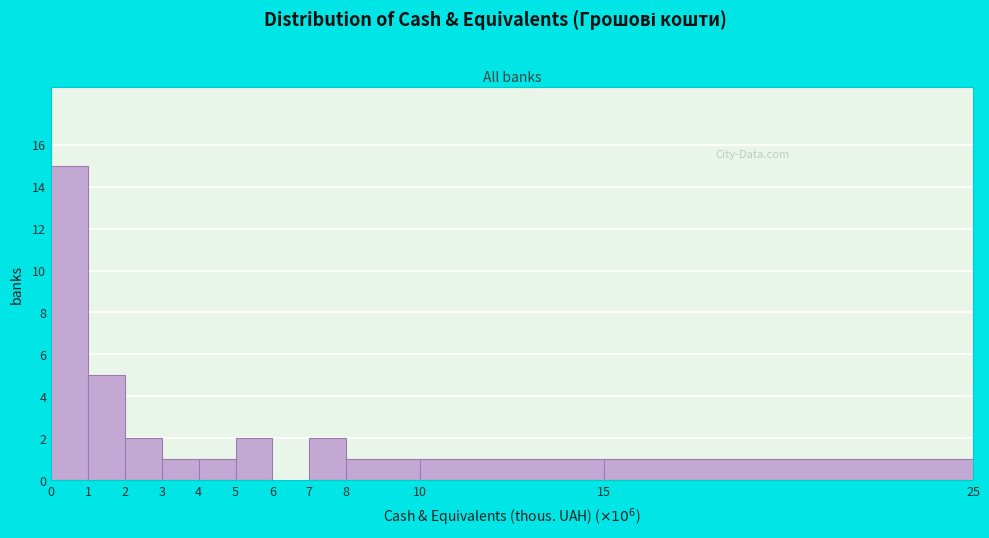

Reading left to right, transcribe this chart: for each bar, give the range it covers on the x-axis and its height. The values are not printed on the chart, so give them approximately, as read against the axis.

0 to 1: 15
1 to 2: 5
2 to 3: 2
3 to 4: 1
4 to 5: 1
5 to 6: 2
6 to 7: 0
7 to 8: 2
8 to 10: 1
10 to 15: 1
15 to 25: 1